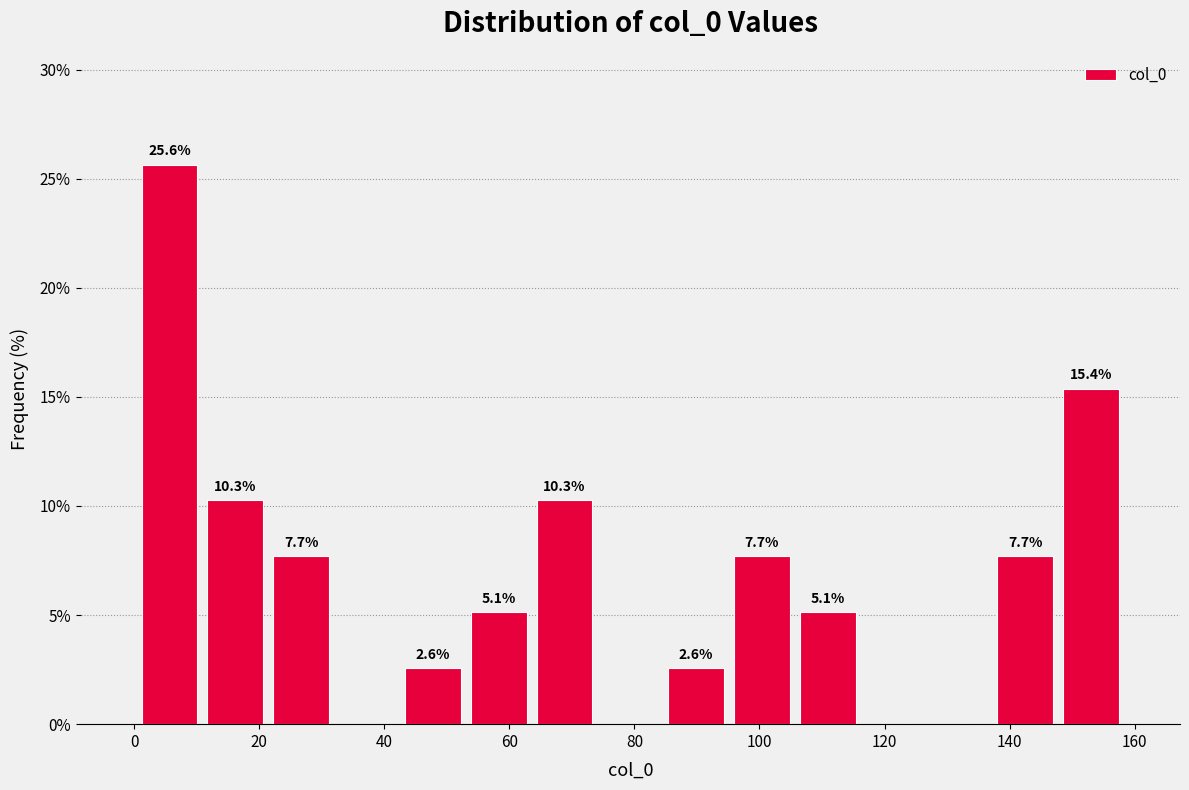

Over which range of the x-axis is the bar tallest?

0 to 10